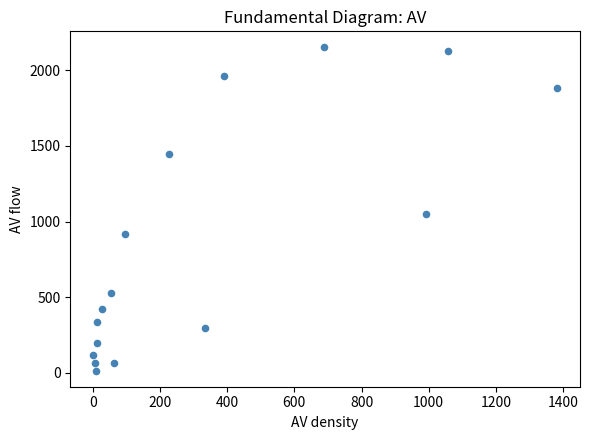

What Y value in the scatter plot is closest to 1083?

1053